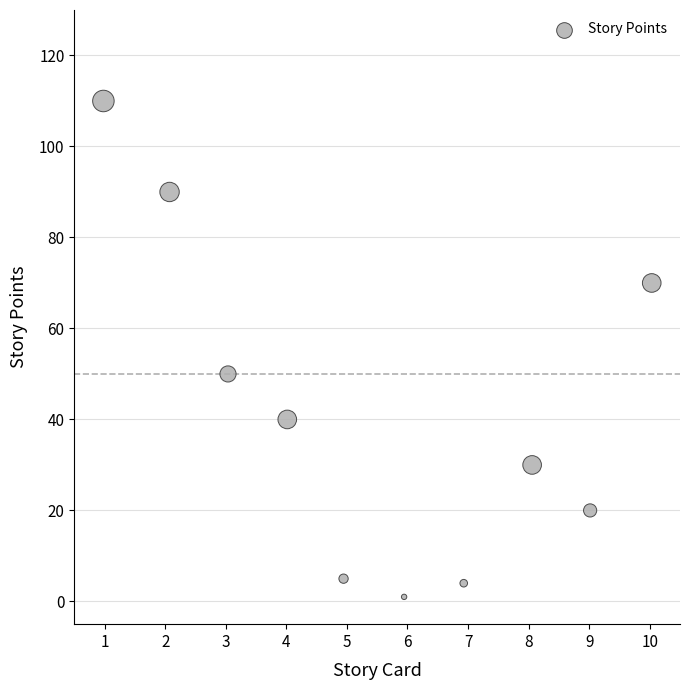

What is the range of Y values (max minus min)?

109